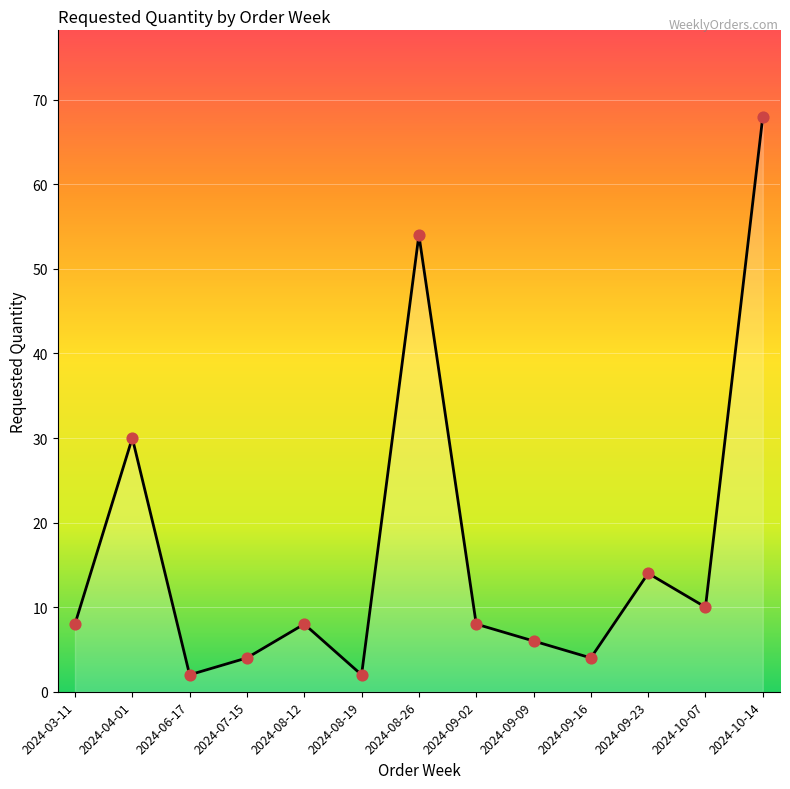

What is the ratio of the value at 2024-07-15 to the value at 2024-08-12?

0.5